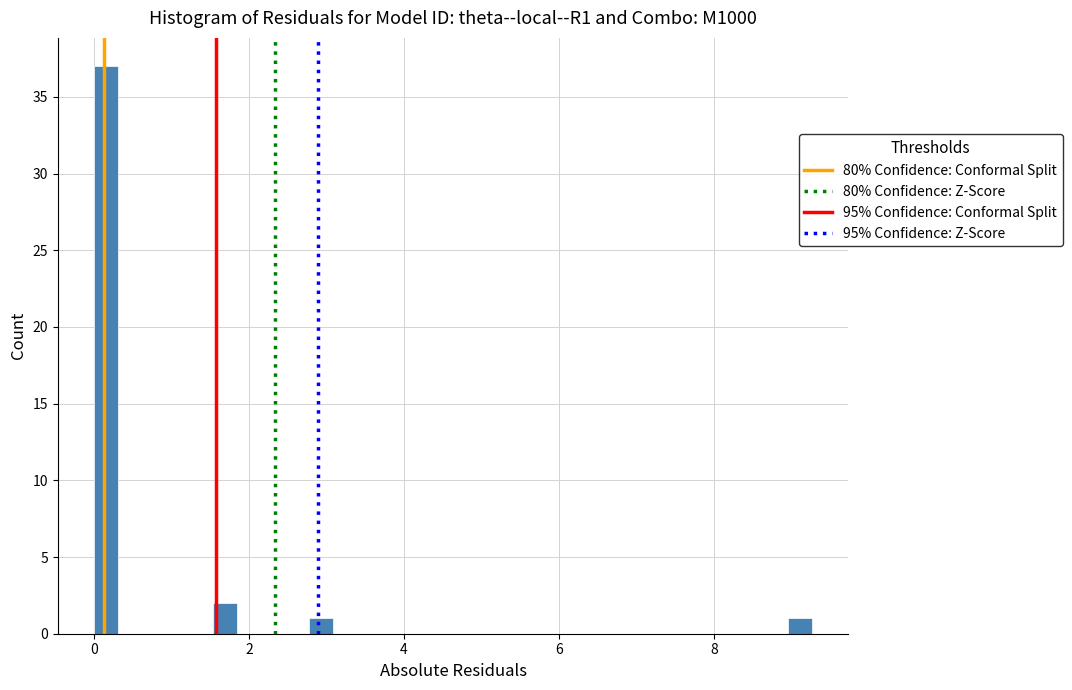

Around what value on the x-axis is the tallest bar? Give the approximate position of its centre, as read against the axis.

0.2